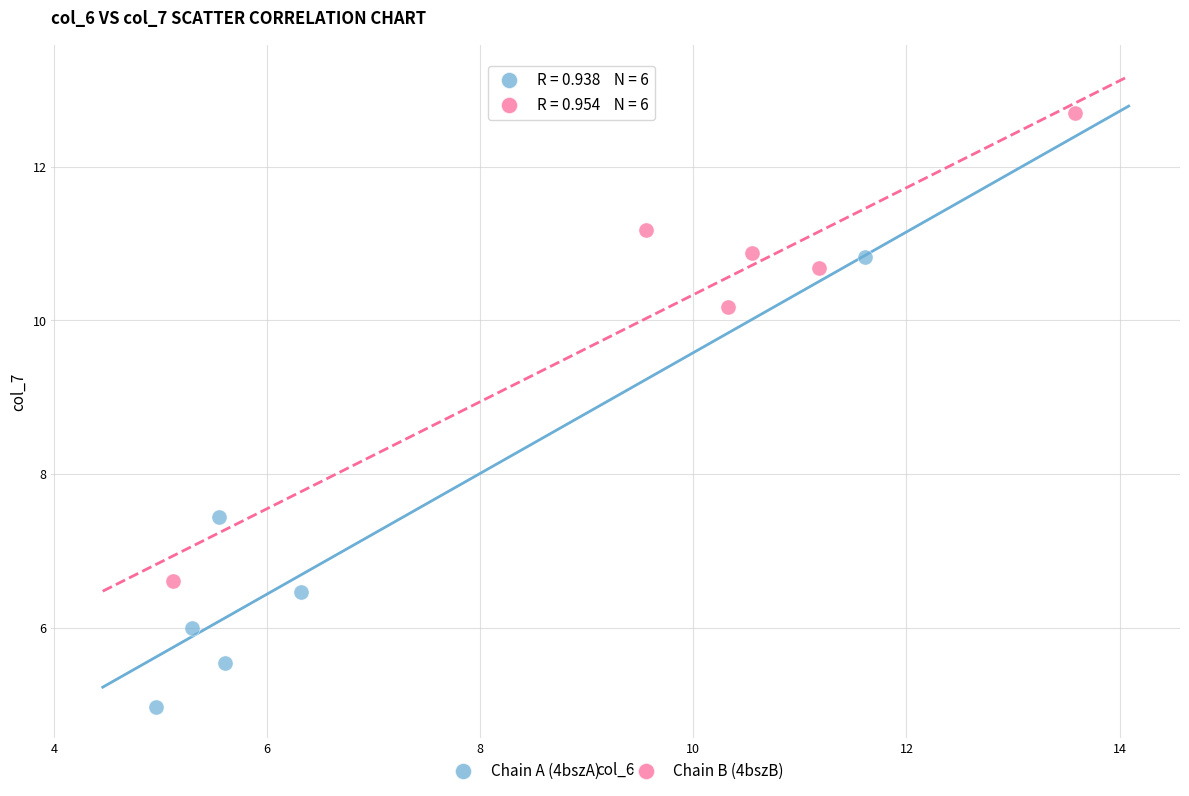

Which series contains the lowest Y value?

Chain A (4bszA)